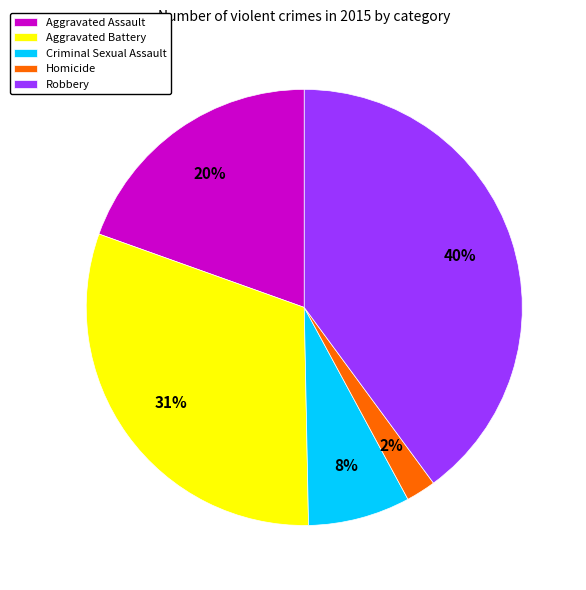

To the nearest percent, what is the combined percentage of Criminal Sexual Assault and Homicide?

10%